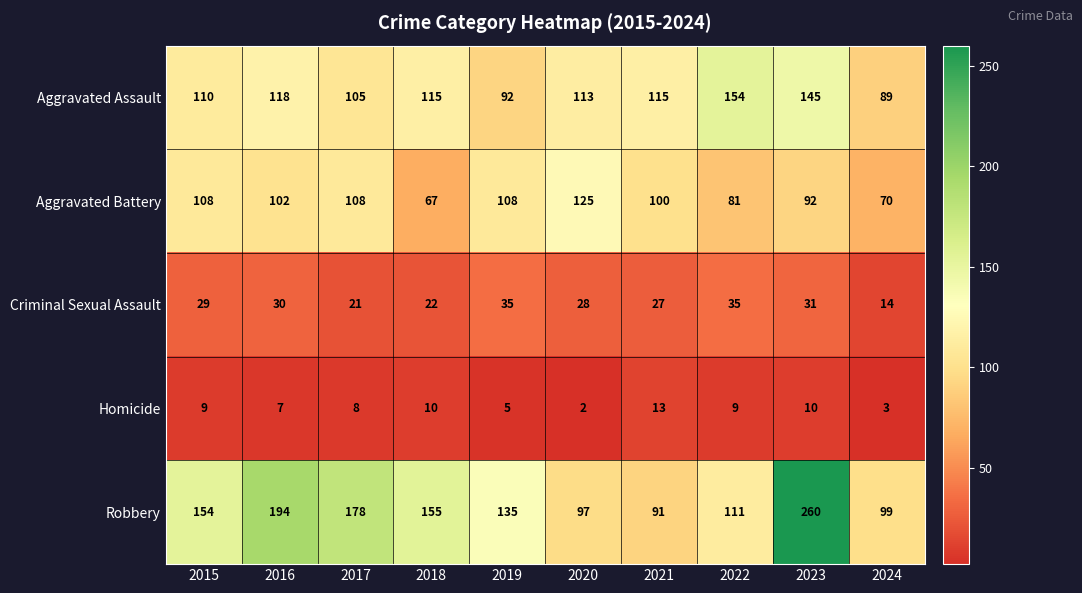

The Aggravated Battery series shows 100 at 2021. True or false?

True